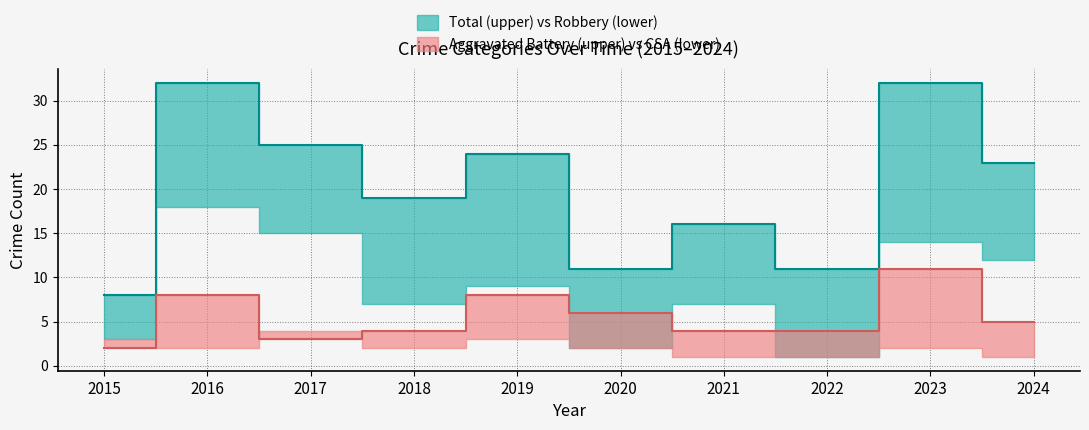

What is the lowest value of the Total series?

8